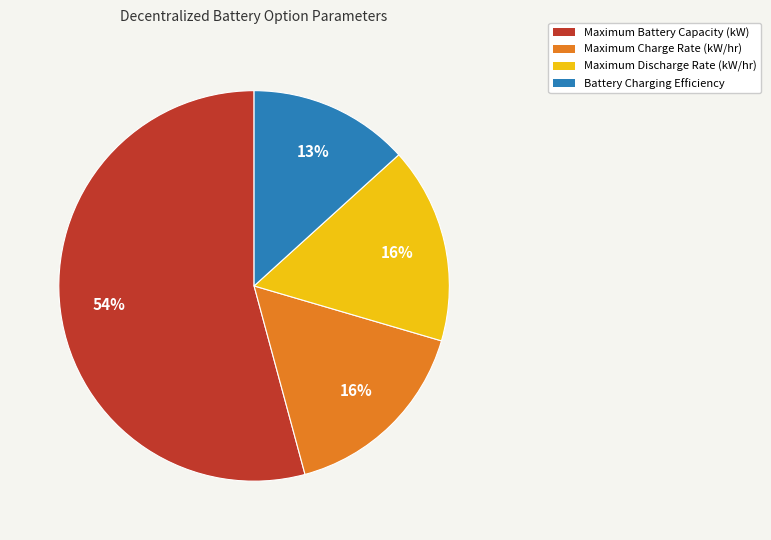

What is the majority slice?

Maximum Battery Capacity (kW)